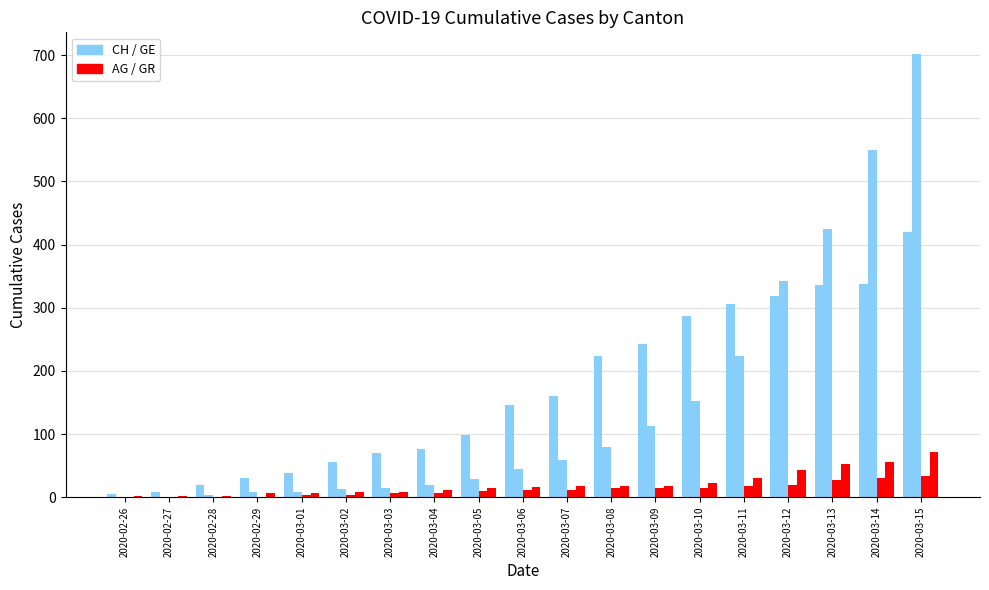

Count the number of data series in this chart.

4